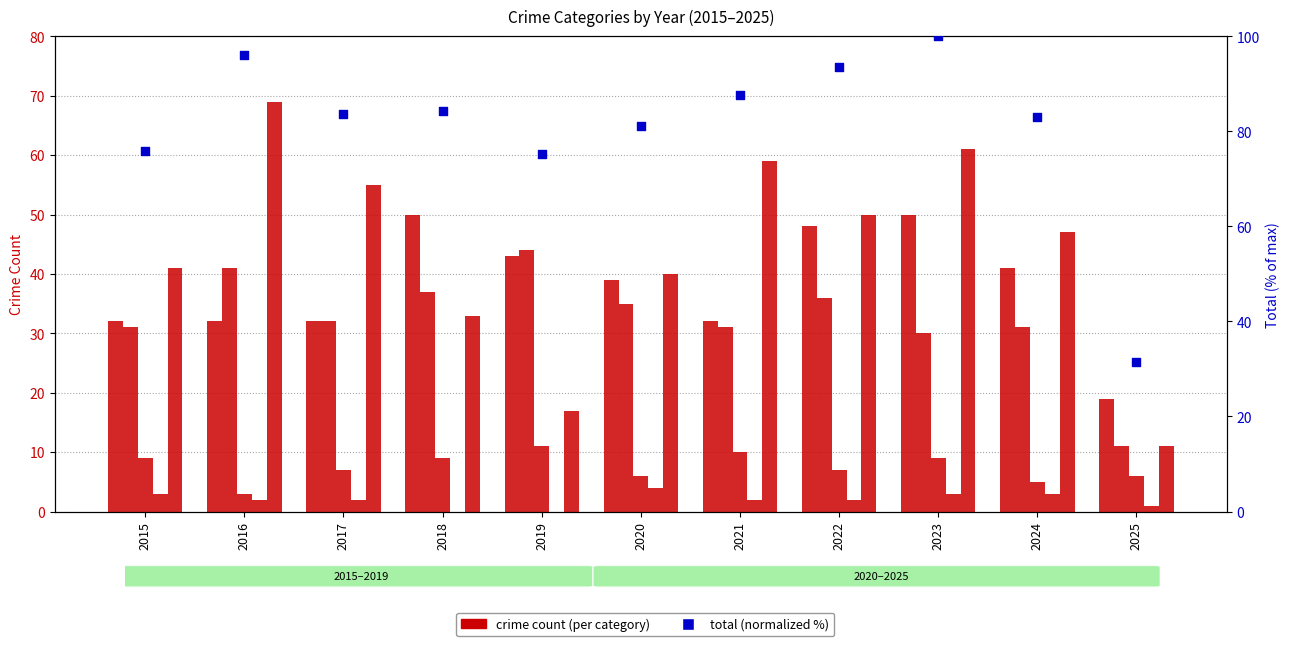

Which series has the largest total across all categories?

total (normalized)